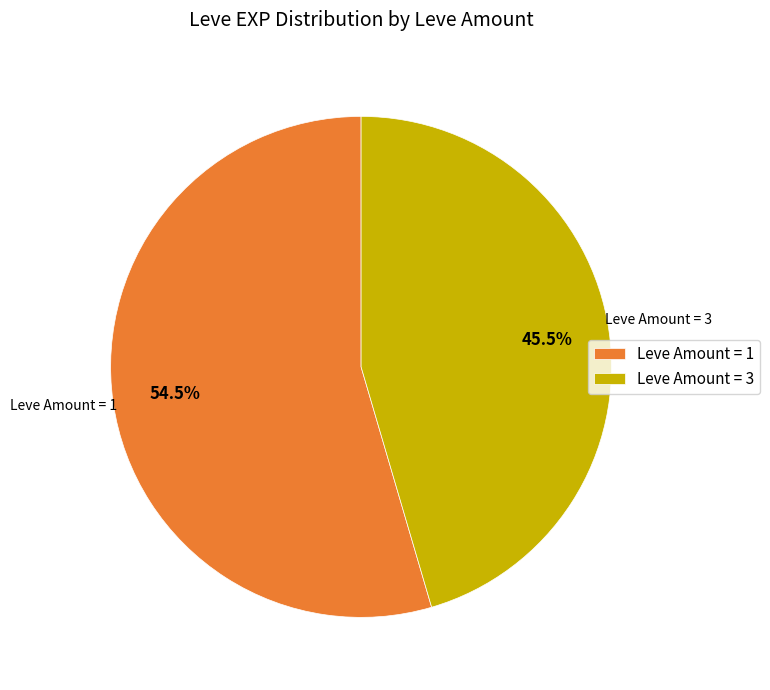

Rank the categories by value from highest to lowest.

Leve Amount = 1, Leve Amount = 3